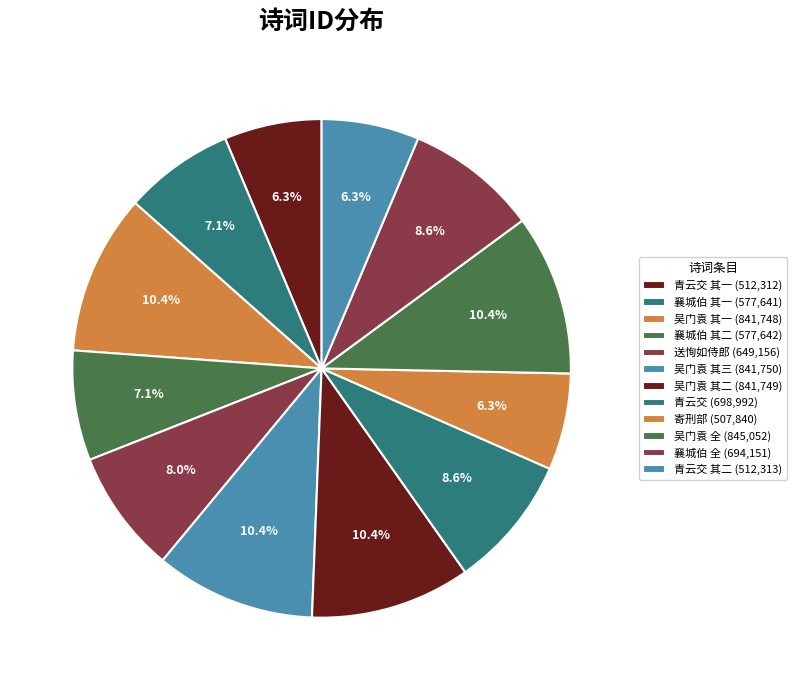

Count the number of slices in the pie.

12